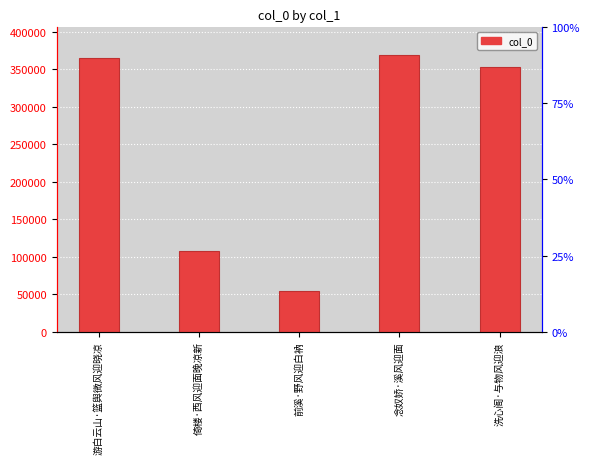

Are the bars horizontal?

No